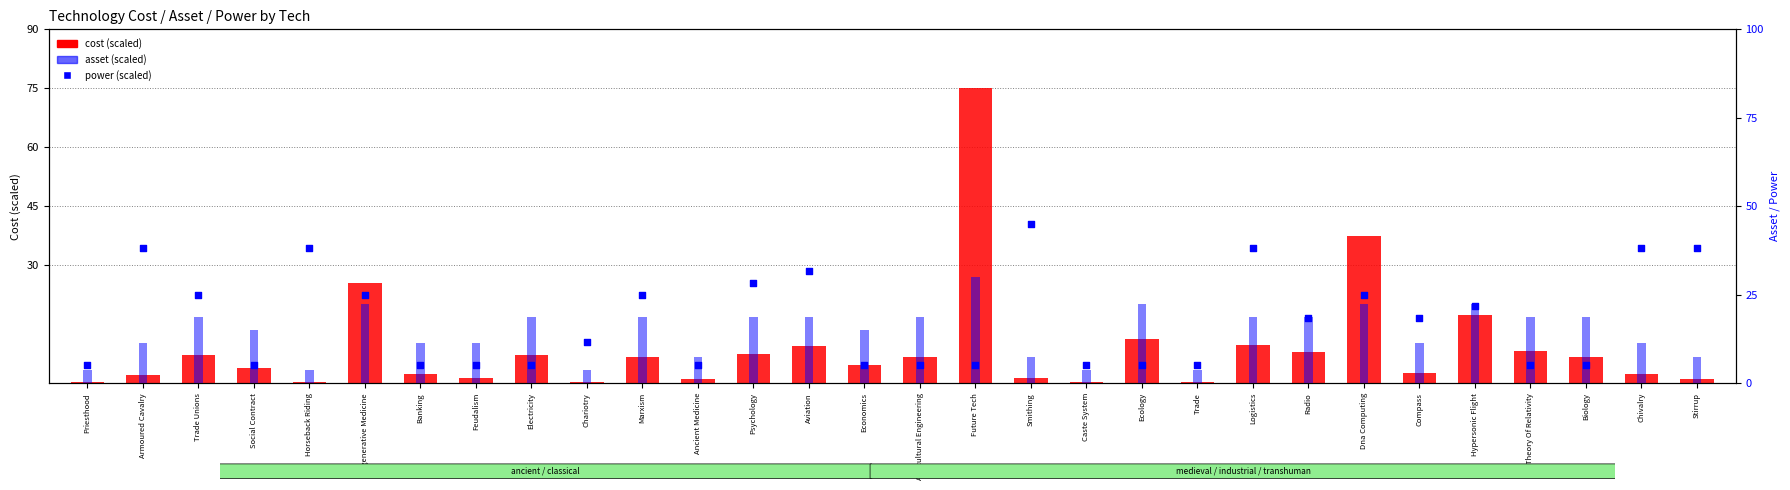

At how many categories does at least one series exceed 48?

1